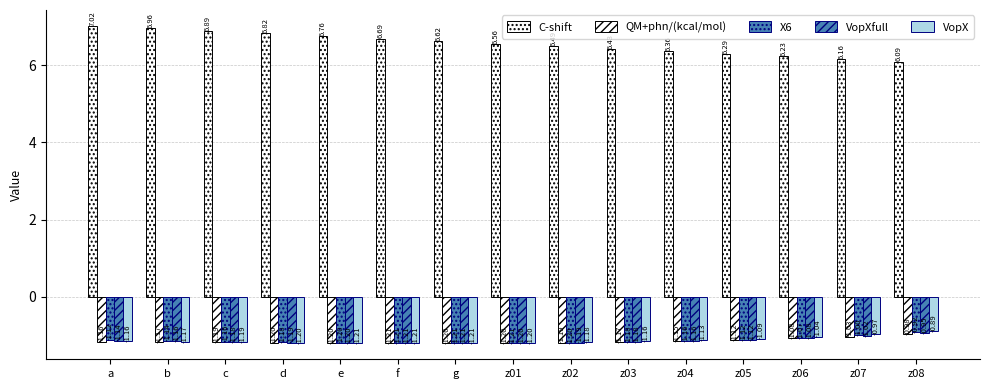

At which label does X6 reach its peak?

z08